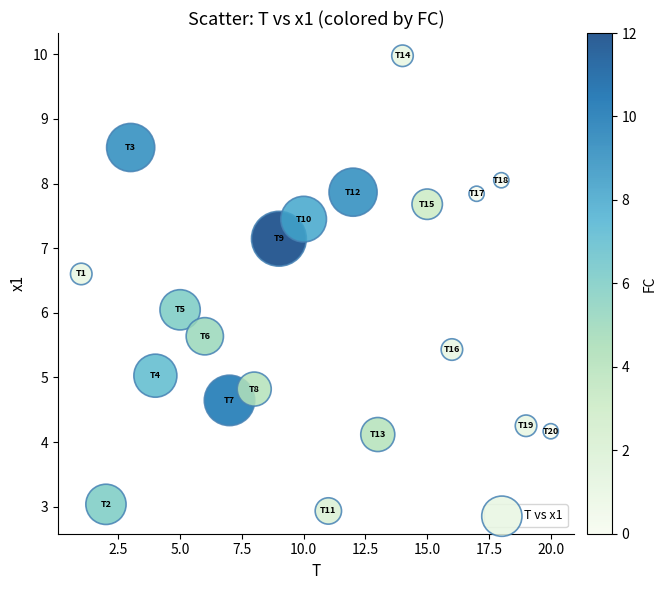

What is the range of Y values (max minus min)?

7.0